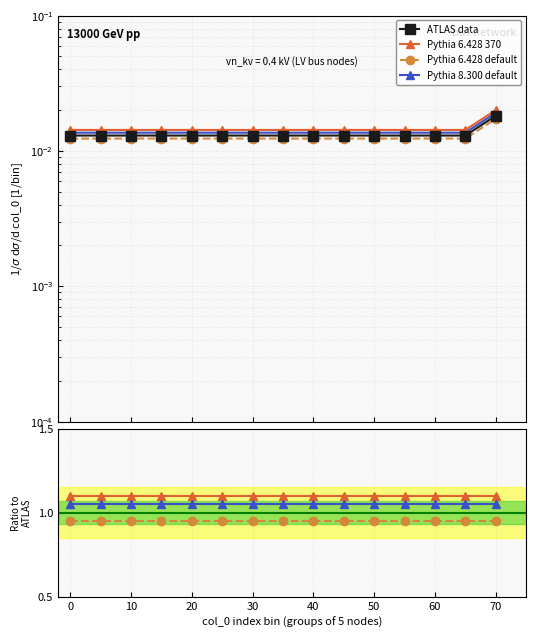

What value does the Pythia 8.300 default series have at 70?

1.1